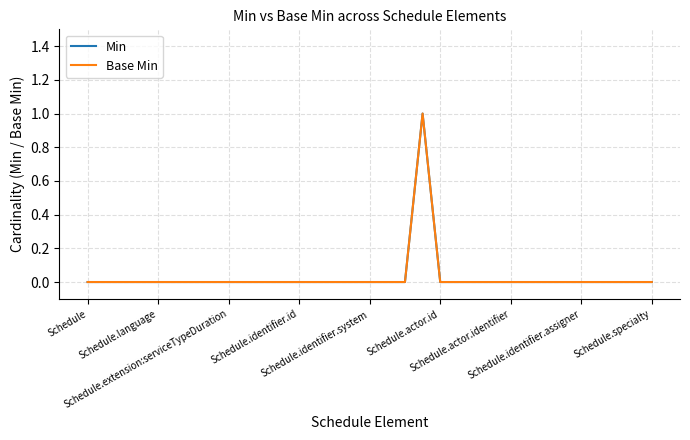

Does the chart have visible grid lines?

Yes